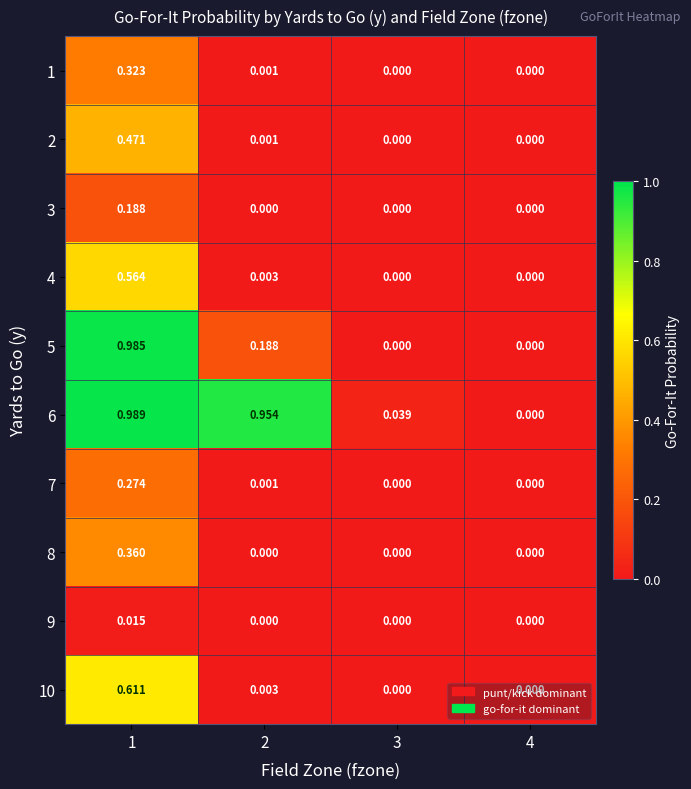

How many data points in 7 are above 0?

2